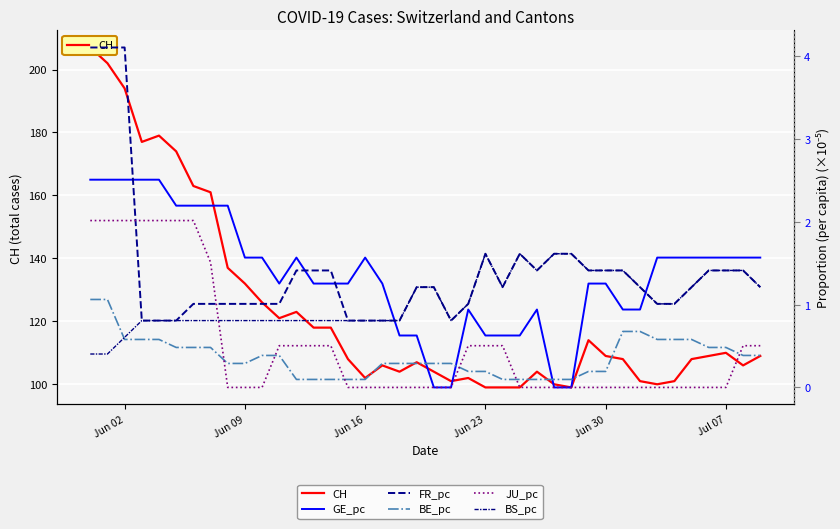

Is it true that GE_pc equals -0.8 at 27?

False